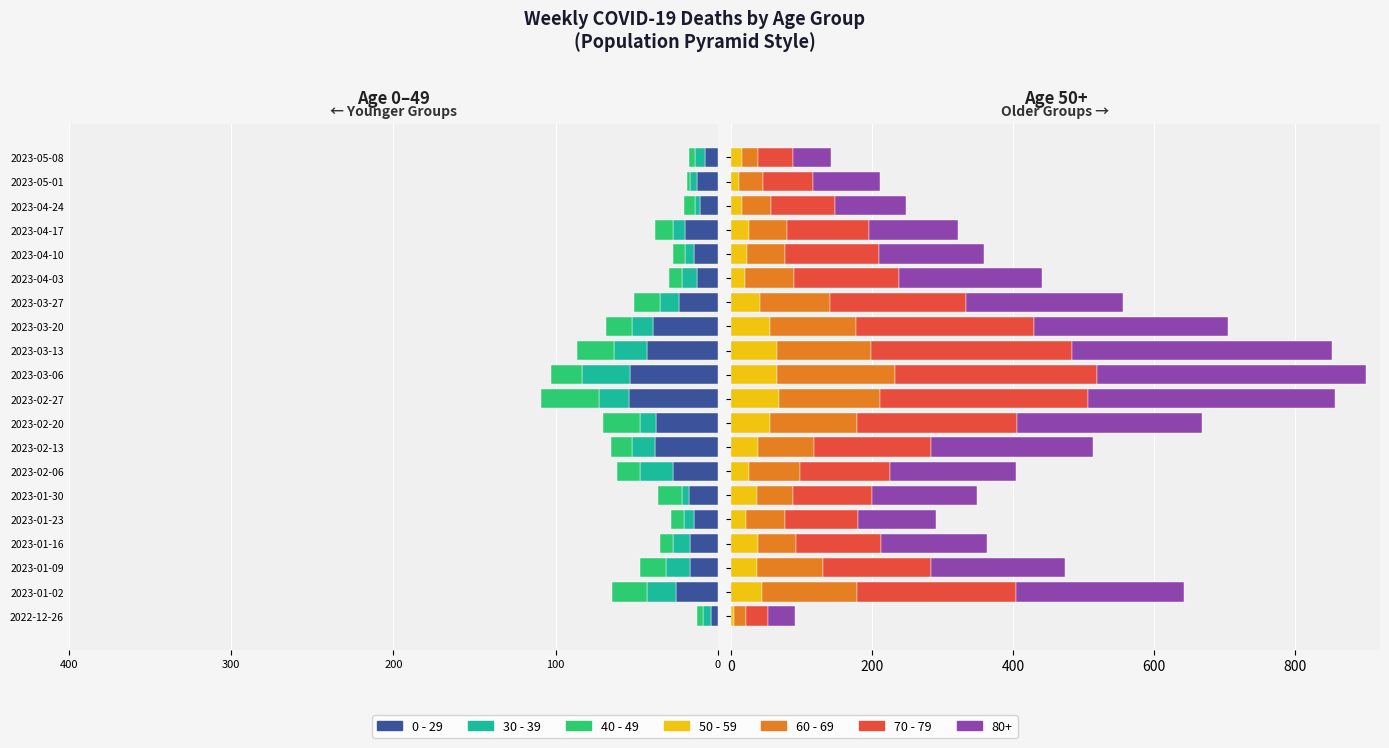

What is the maximum value for 0 - 29?

-4